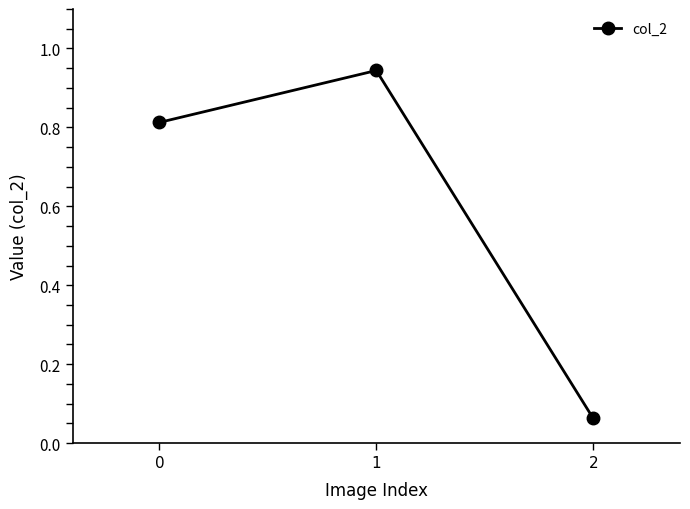

What is the difference between the second highest and minimum values?

0.7